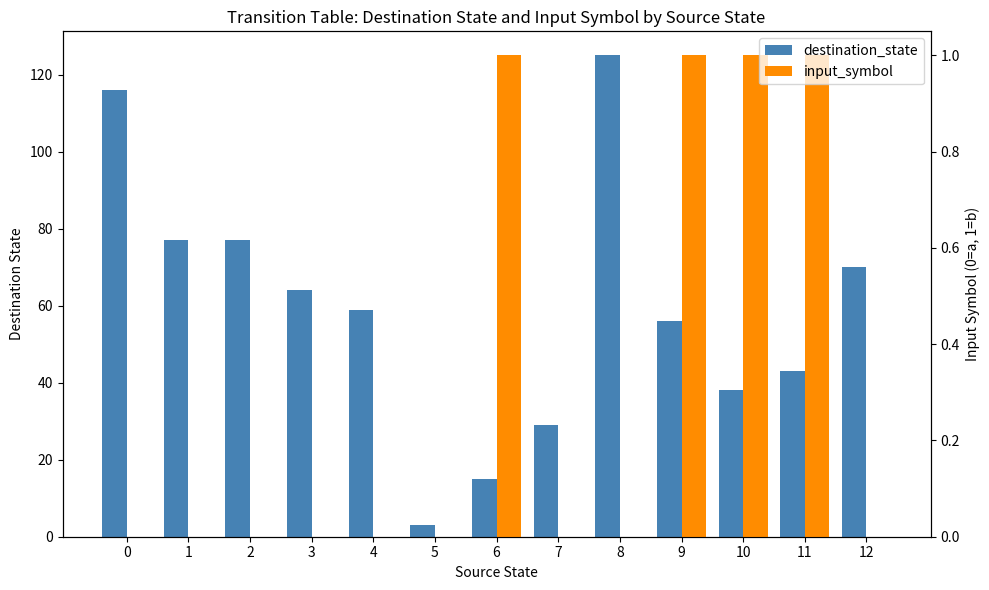

At which category is the sum across all series the highest?

8